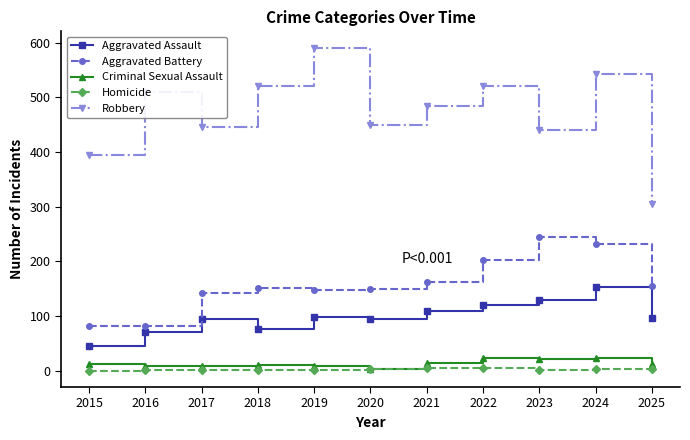

True or false: Robbery and Aggravated Assault cross at least once.

False